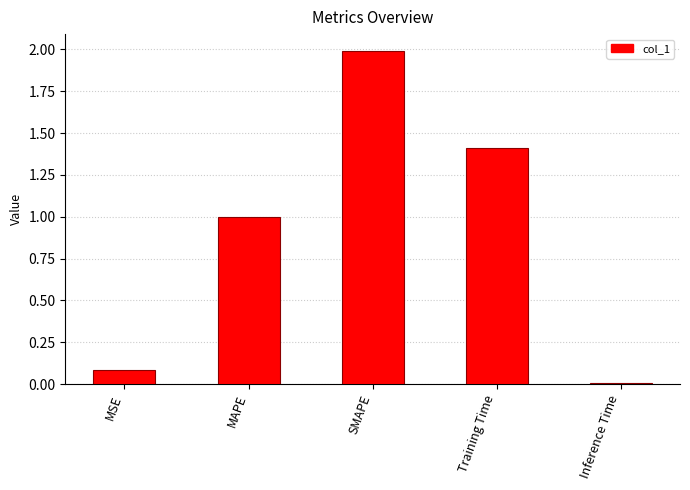

True or false: the data shows 0.0 at Inference Time.

True